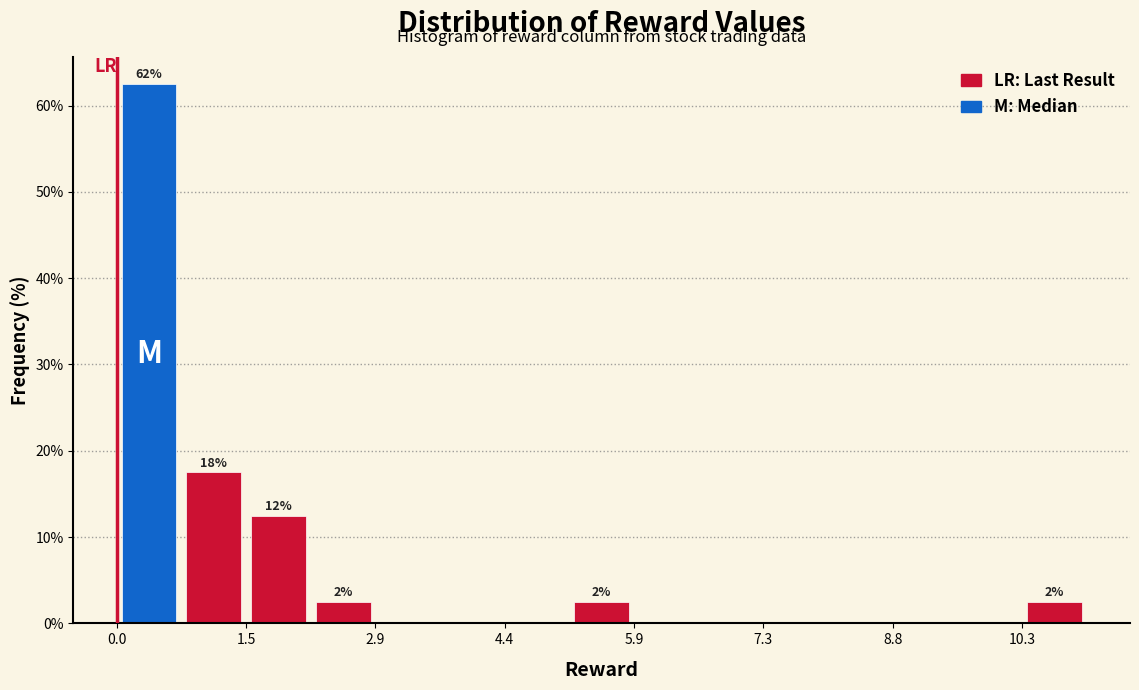

Around what value on the x-axis is the tallest bar? Give the approximate position of its centre, as read against the axis.

0.4